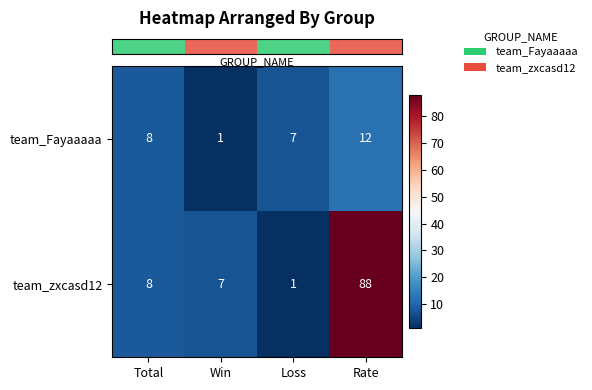

True or false: team_zxcasd12 has a value of 1 at Loss.

True